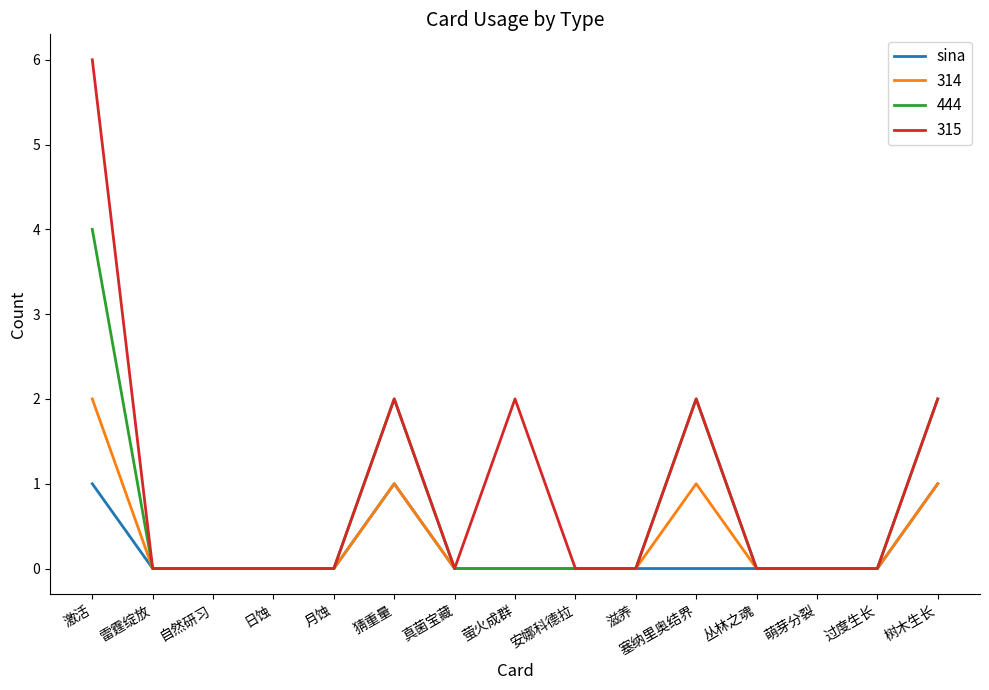

The 315 series shows 2 at 树木生长. True or false?

True